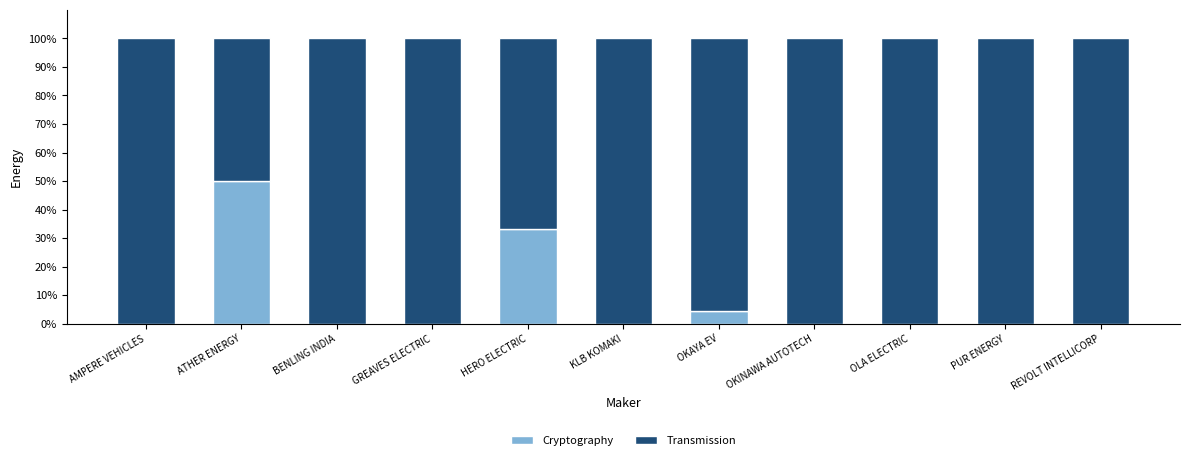

Reading left to right, list the values for the Cryptography series.

AMPERE VEHICLES=0.0	ATHER ENERGY=50.0	BENLING INDIA=0.0	GREAVES ELECTRIC=0.0	HERO ELECTRIC=33.3	KLB KOMAKI=0.0	OKAYA EV=4.5	OKINAWA AUTOTECH=0.0	OLA ELECTRIC=0.0	PUR ENERGY=0.0	REVOLT INTELLICORP=0.0